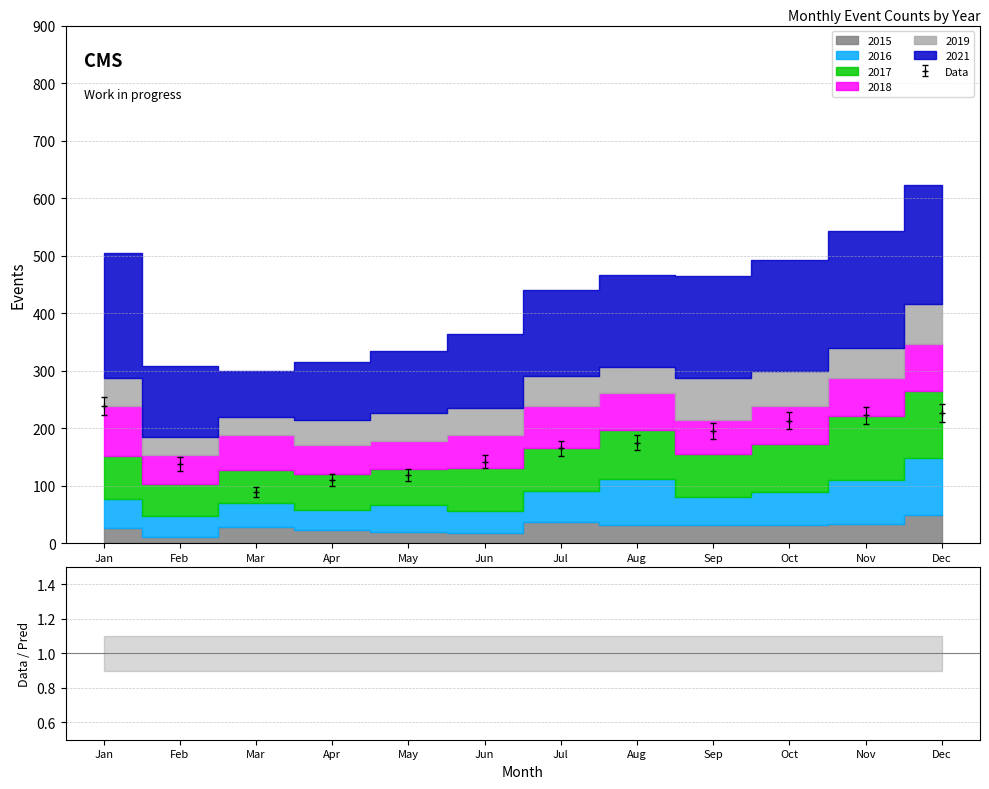

Which has a higher value, September or December?

December